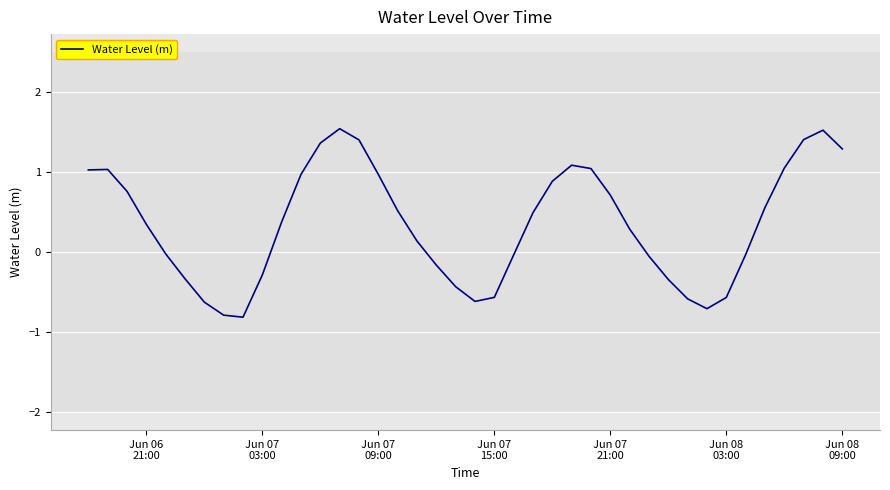

What is the average value?

0.3